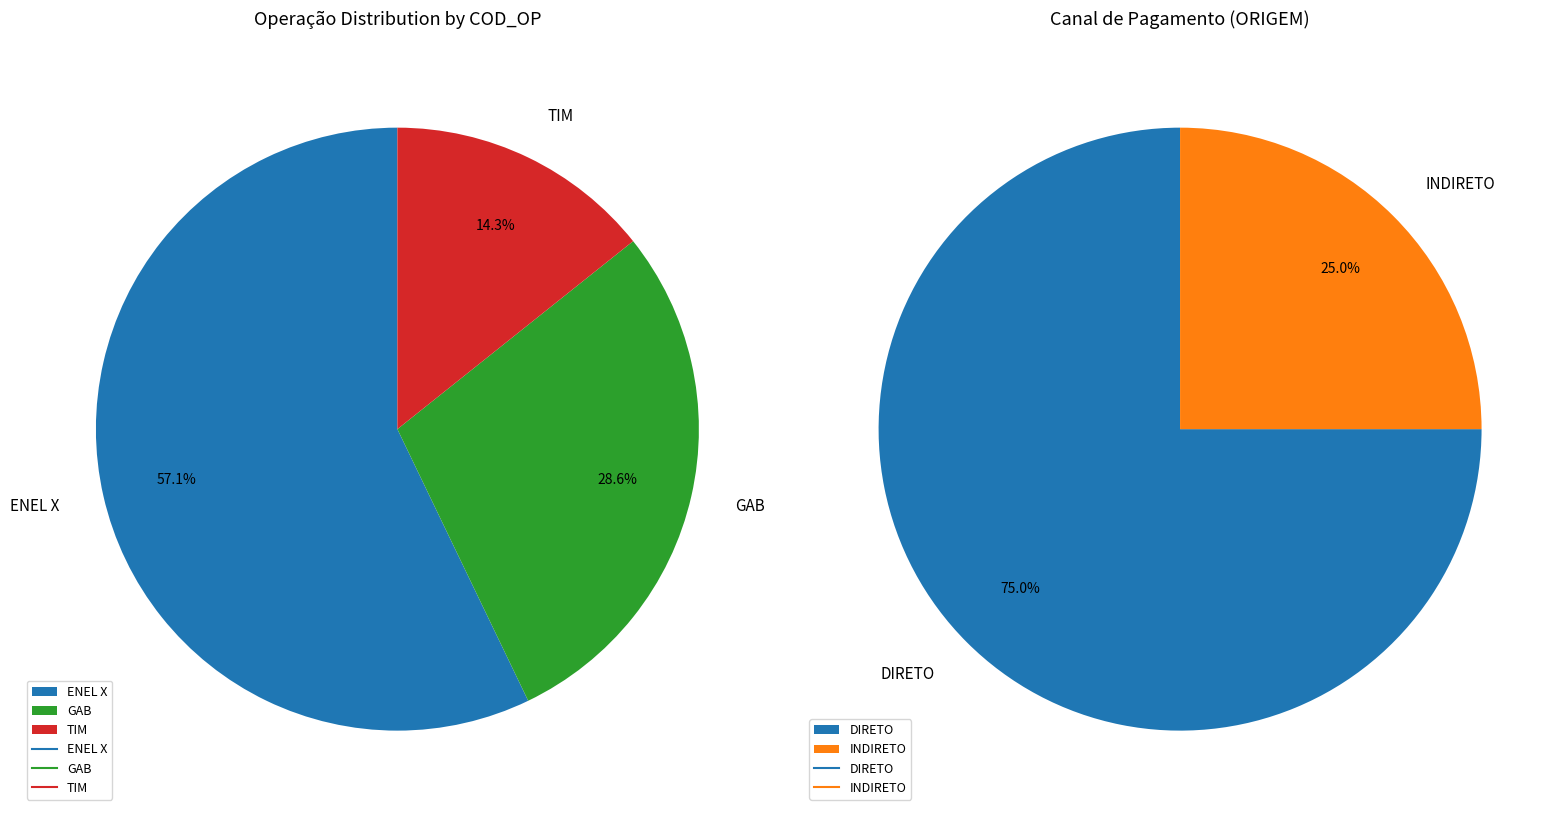

How many segments does this pie chart have?

2